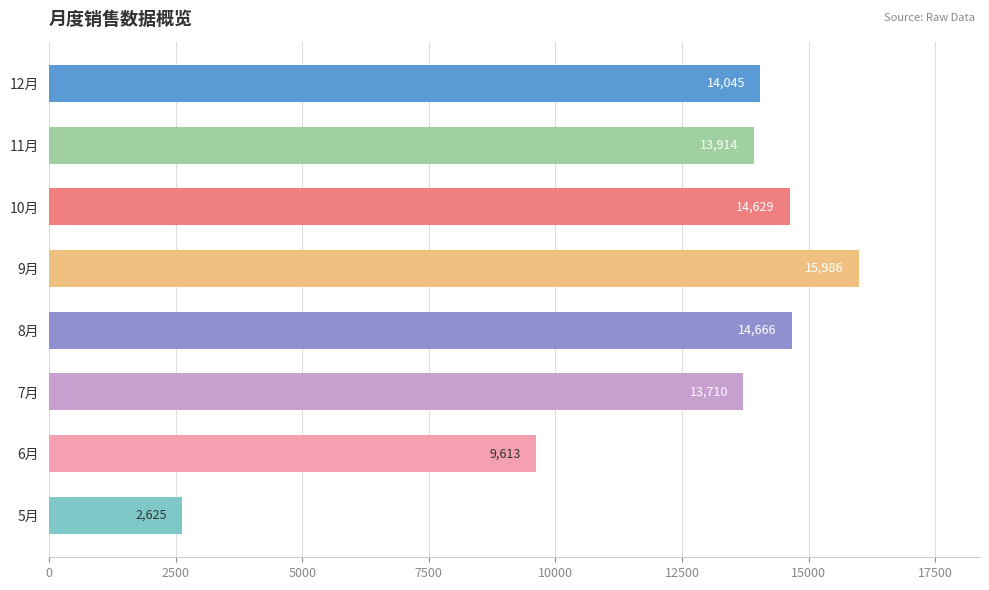

Does the chart contain any negative values?

No